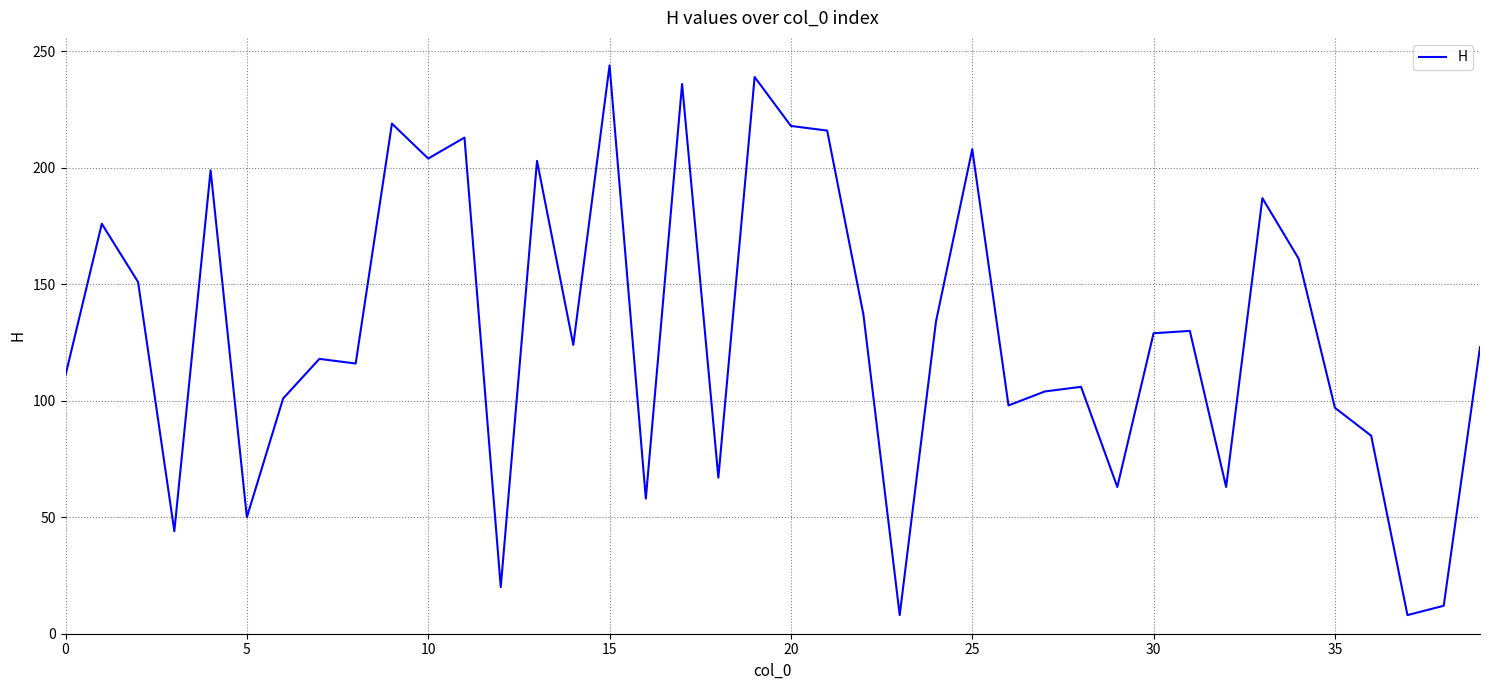

What is the difference between the maximum and minimum values?

236